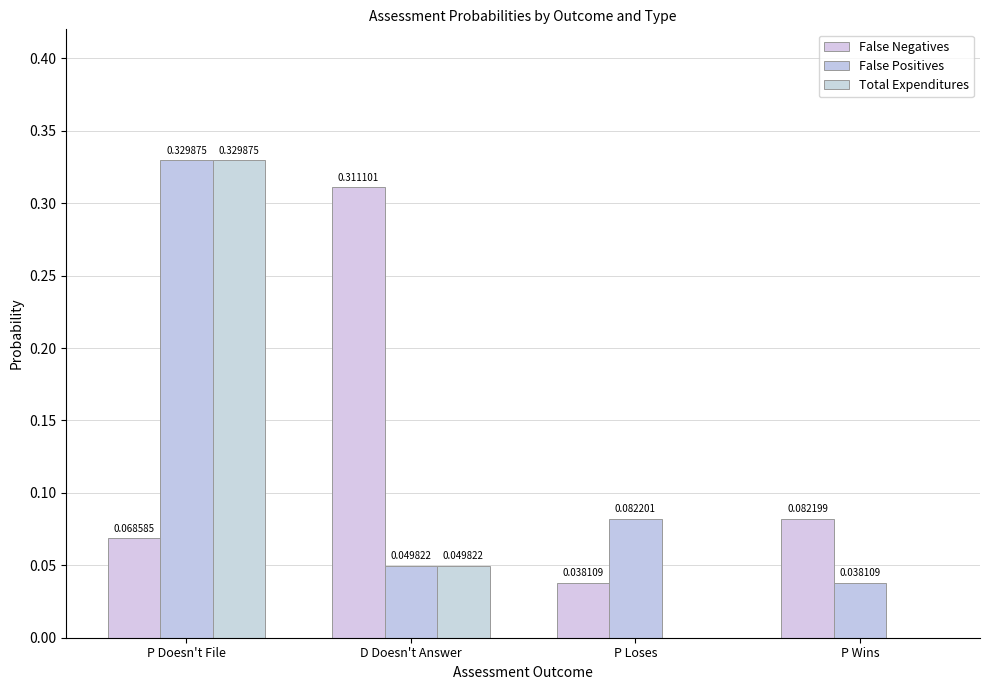

Reading right to left, what are all the values shown in this chart?

False Negatives: P Wins=0.1	P Loses=0.0	D Doesn't Answer=0.3	P Doesn't File=0.1
False Positives: P Wins=0.0	P Loses=0.1	D Doesn't Answer=0.0	P Doesn't File=0.3
Total Expenditures: P Wins=0.0	P Loses=0.0	D Doesn't Answer=0.0	P Doesn't File=0.3